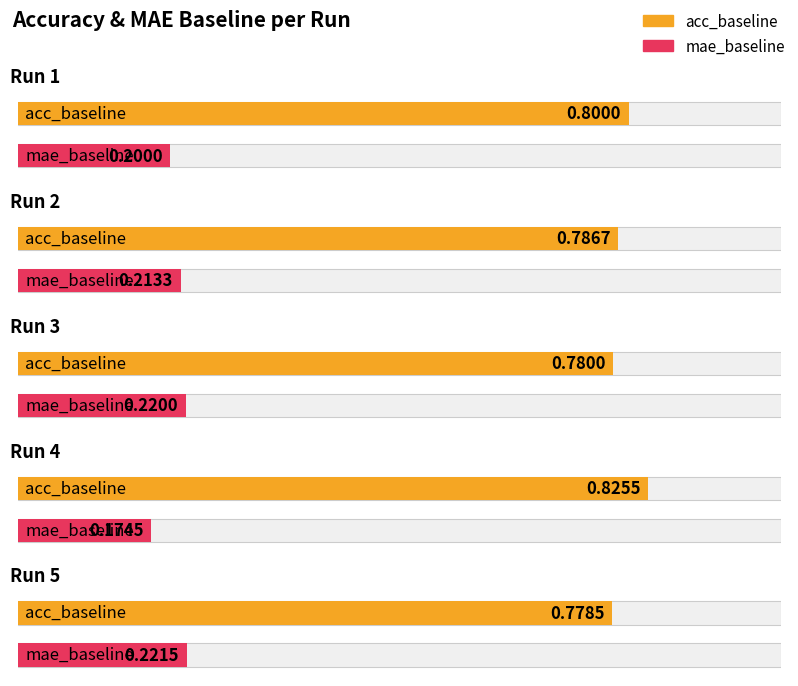

Which has a higher value, 4 or 5?

4